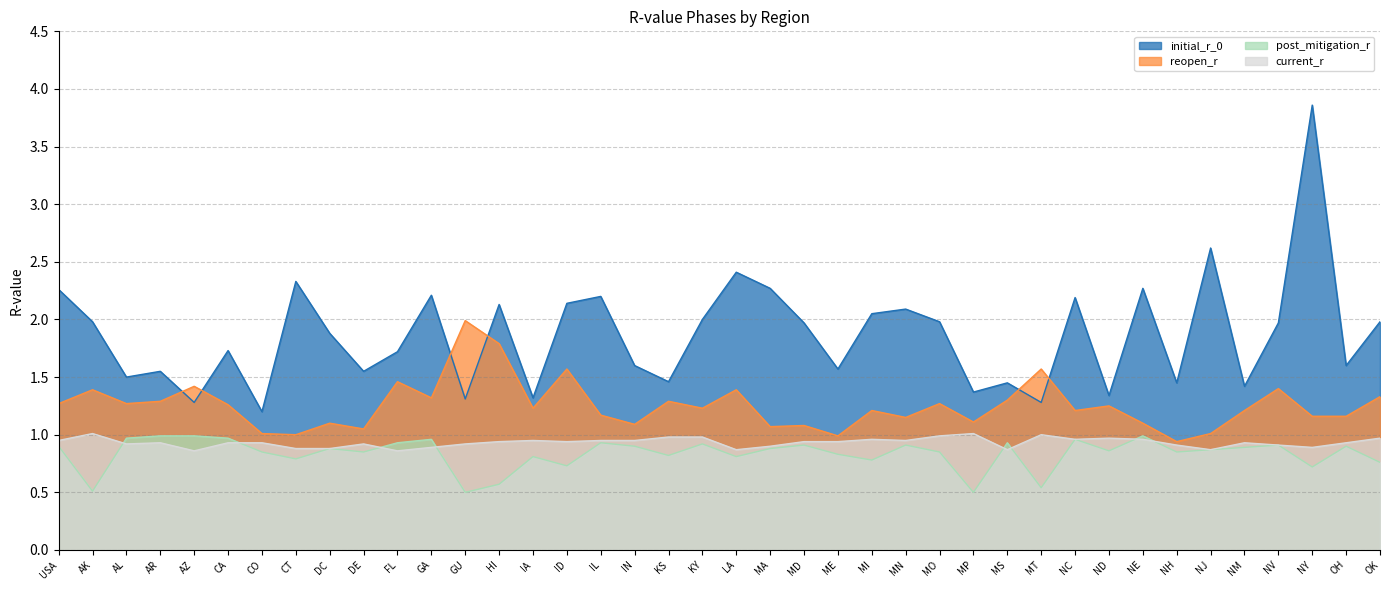

What is the minimum value shown in the chart?

0.5